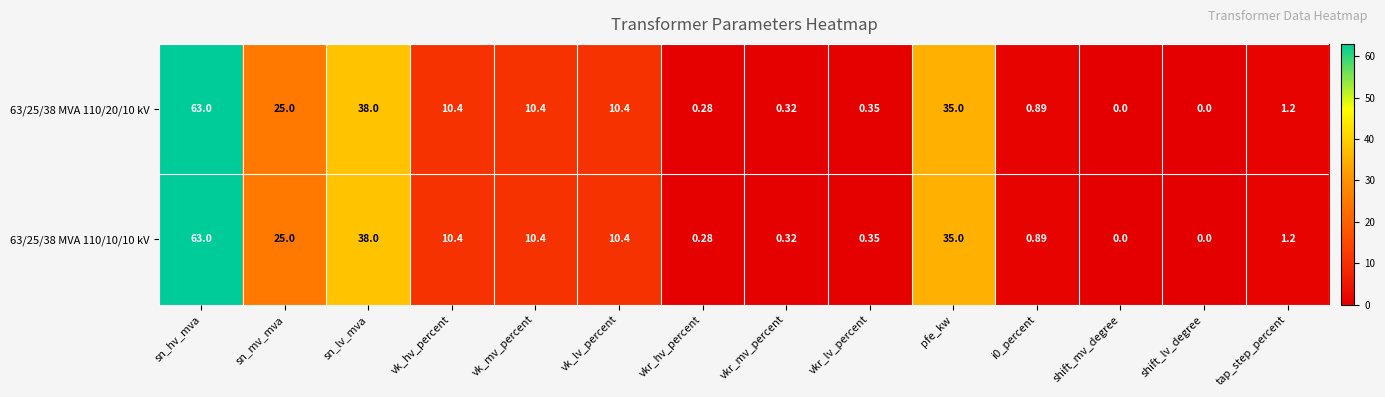

Where is 63/25/38 MVA 110/20/10 kV nearest to the value 31?

pfe_kw